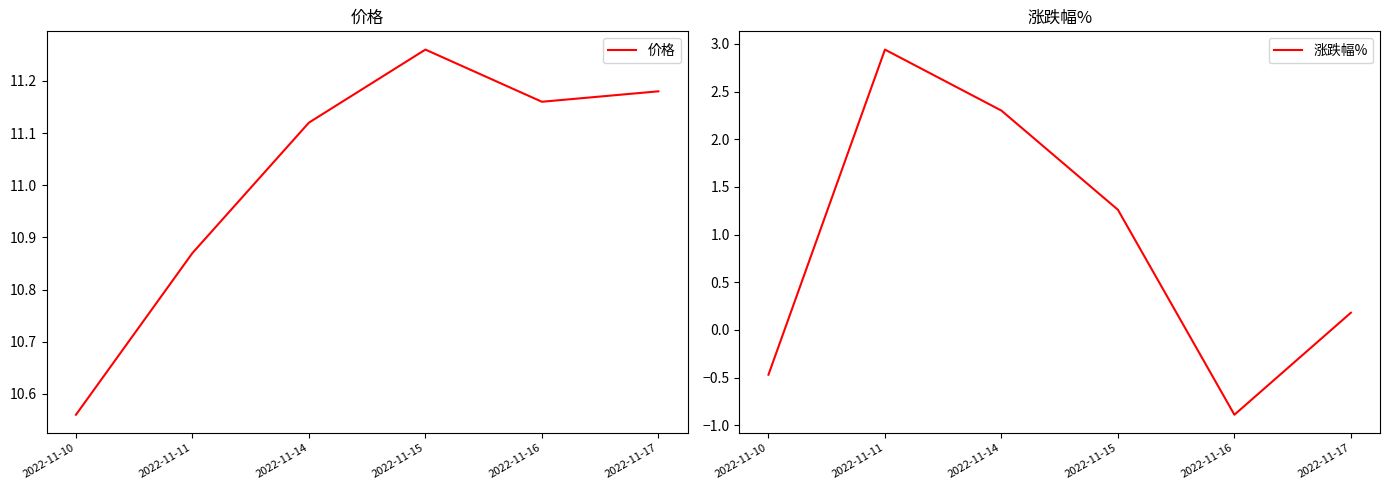

What value does the 涨跌幅% series have at 2022-11-15?

1.3